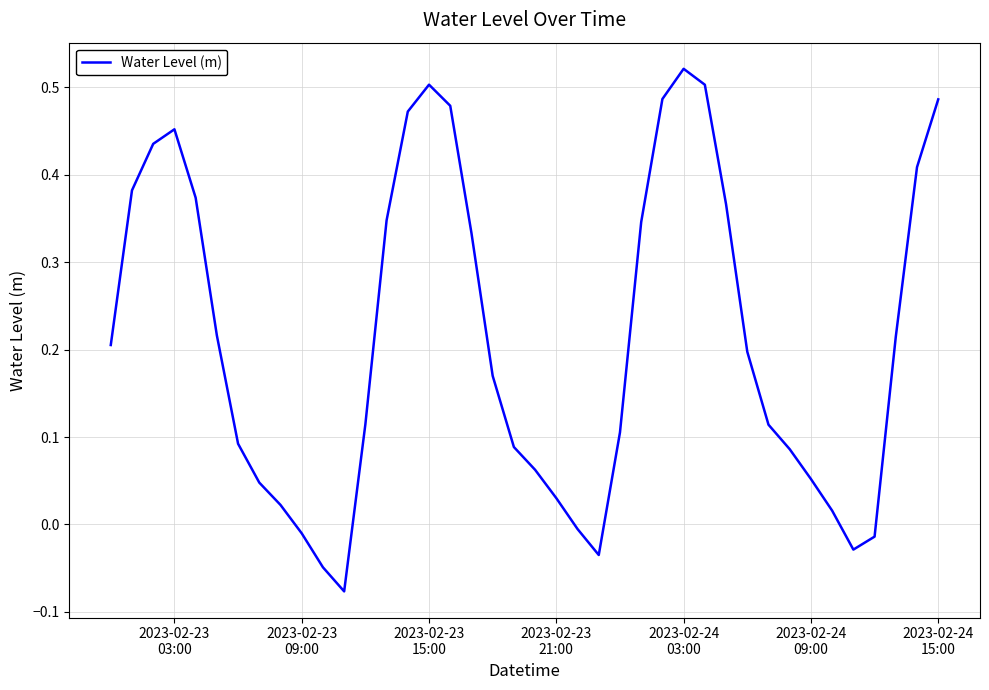

What is the difference between the maximum and minimum values?

0.6